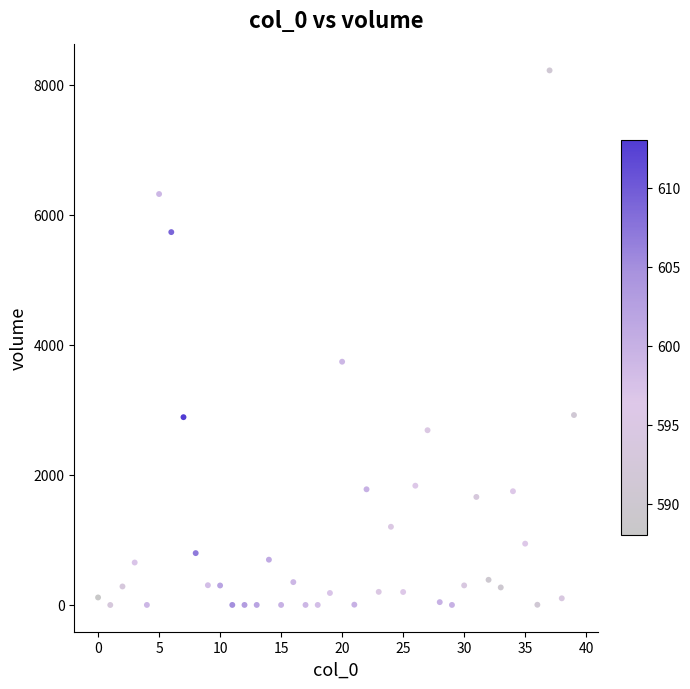

What Y value in the scatter plot is closest to 4111?

3742.5